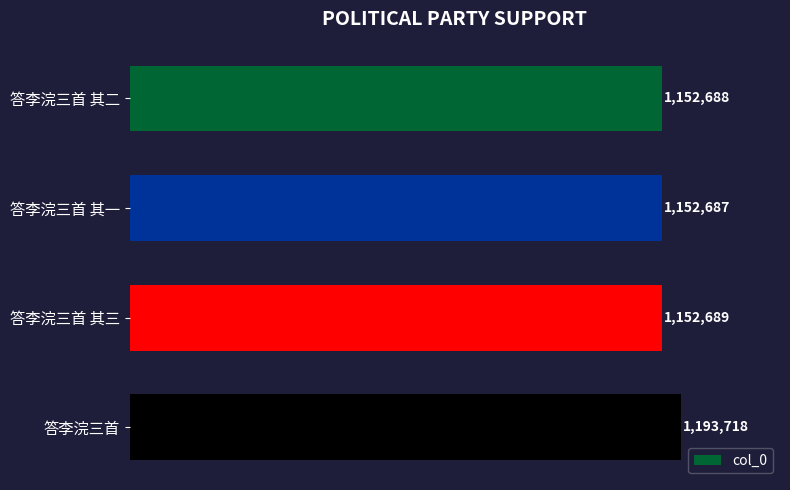

At which category does the chart reach its minimum across all series?

答李浣三首 其一